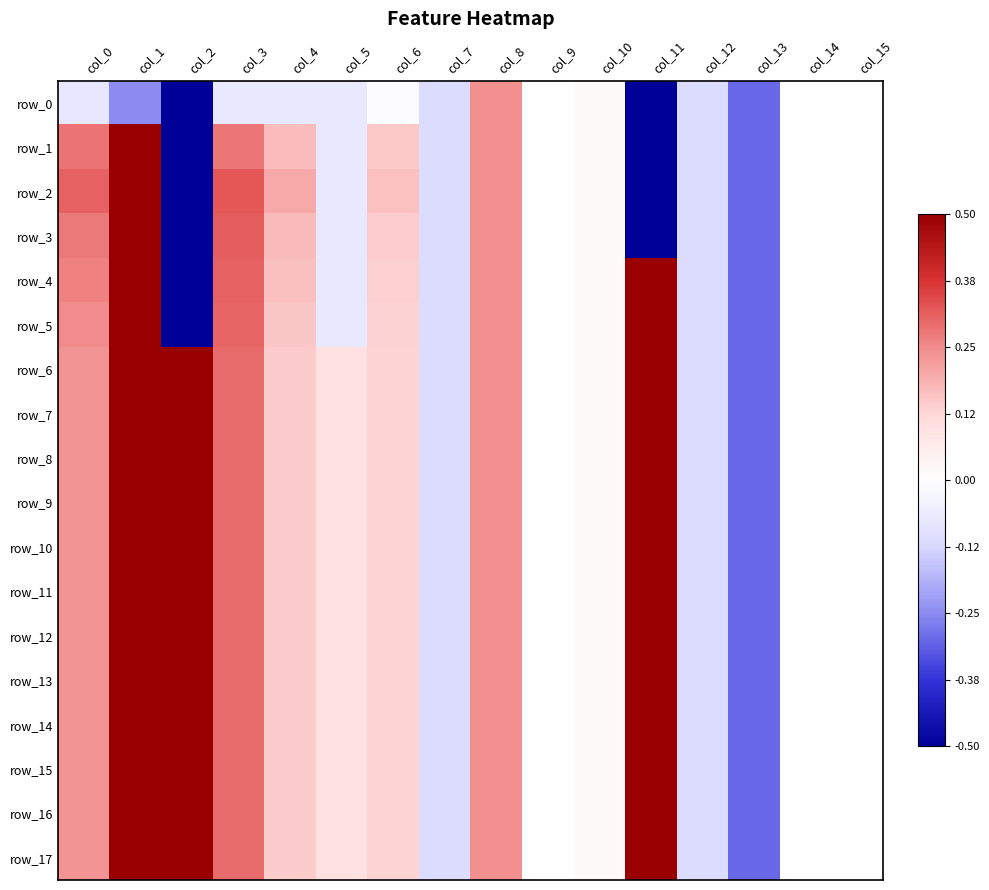

Is it true that row_1 equals 0.2 at col_6?

True